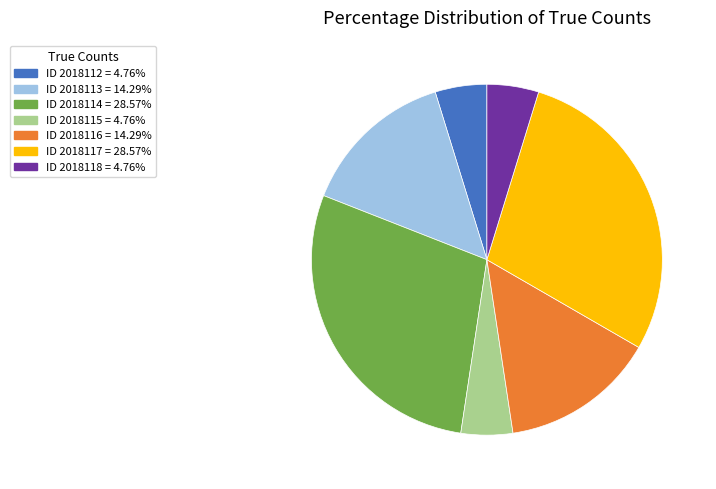

Is the sum of ID 2018115 = 4.76% and ID 2018114 = 28.57% greater than half?

No